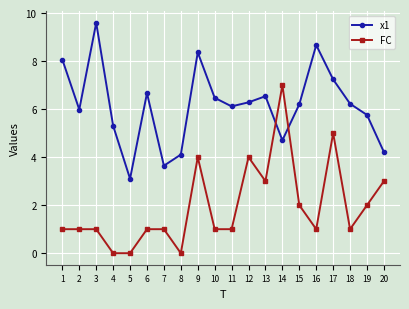

What is the average value of the x1 series?

6.2